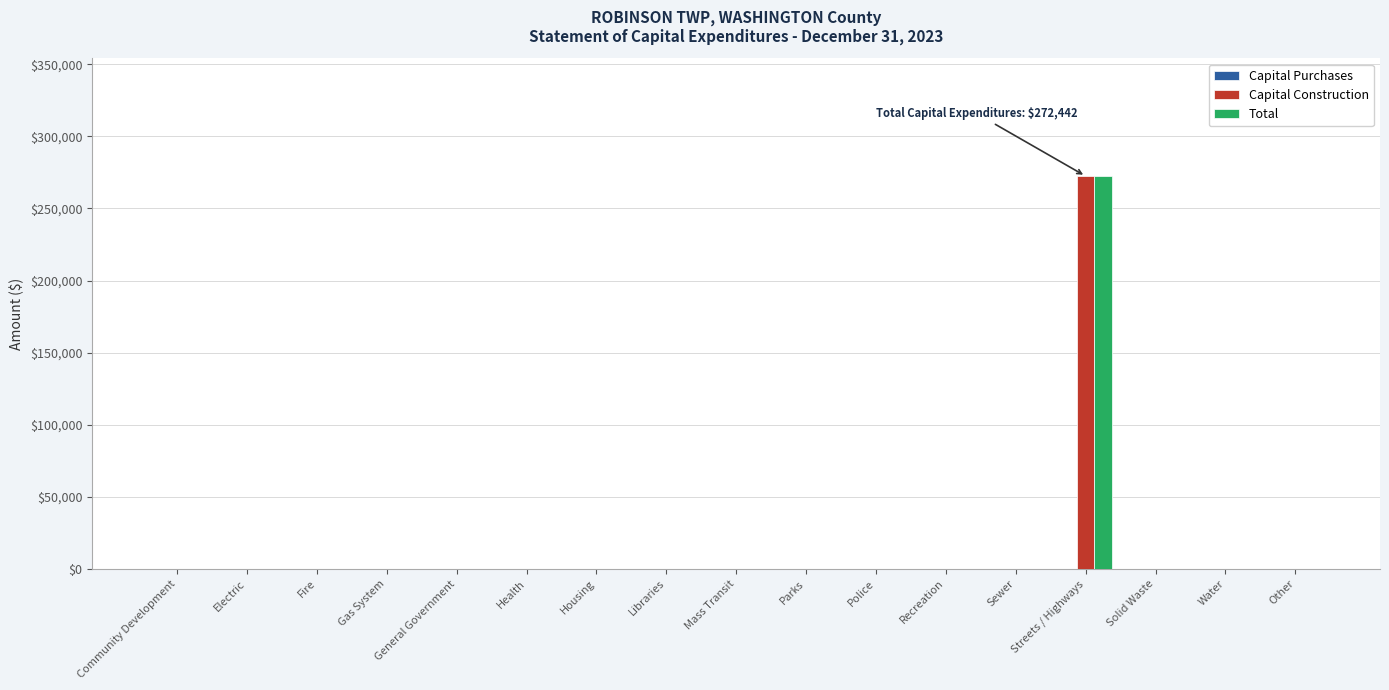

Is it true that Capital Construction equals 82077 at Water?

False